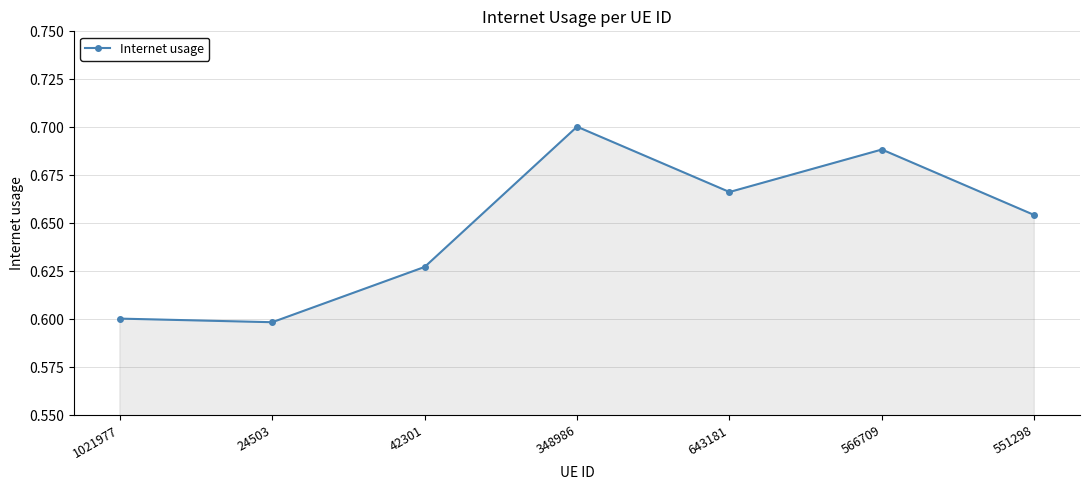

How many values are between 0 and 1?

7